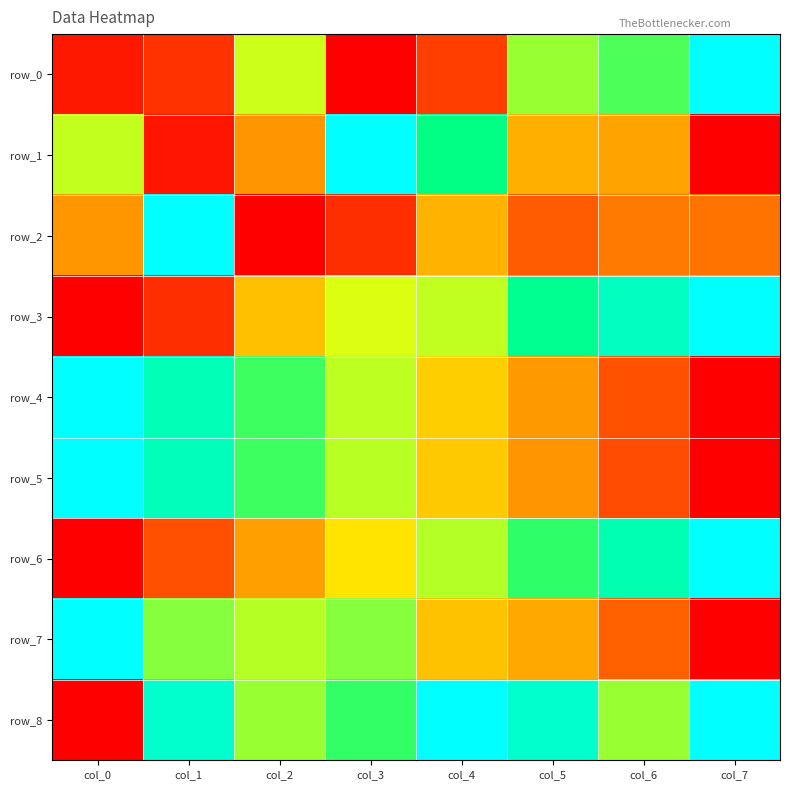

At col_2, list the series in order from largest to smallest.

row_5, row_4, row_8, row_7, row_0, row_3, row_6, row_1, row_2